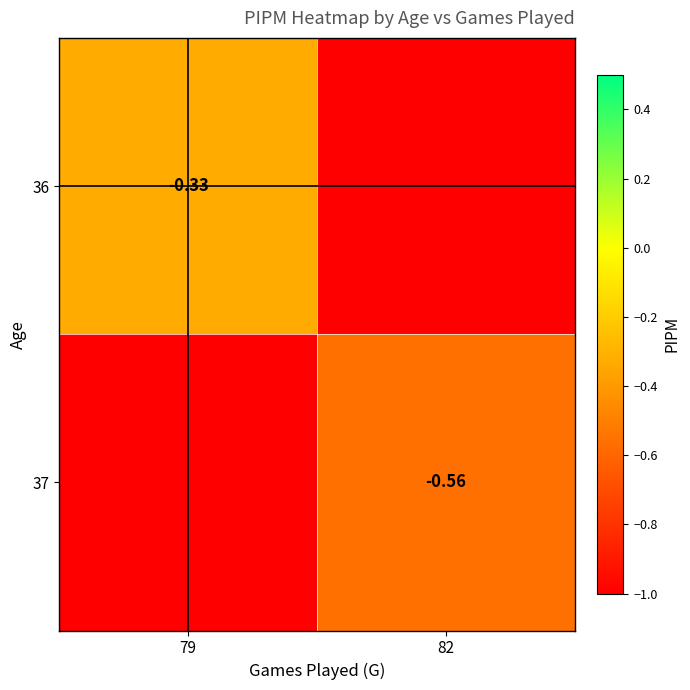

Is the value of 37 at 82 greater than the value of 36 at 79?

No